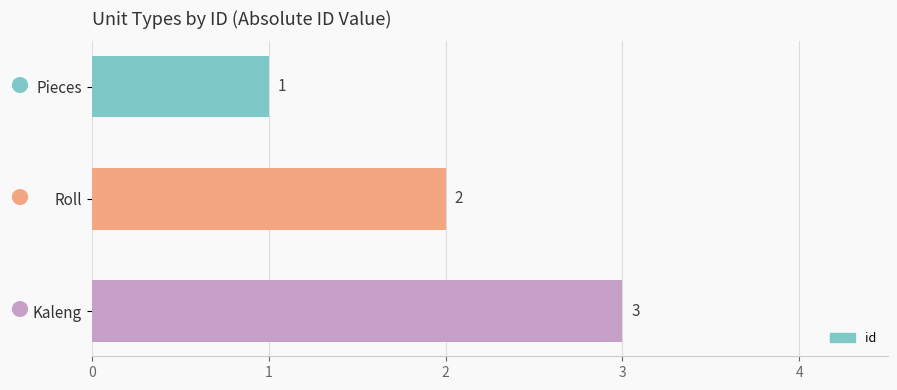

How many bars are there in total?

3